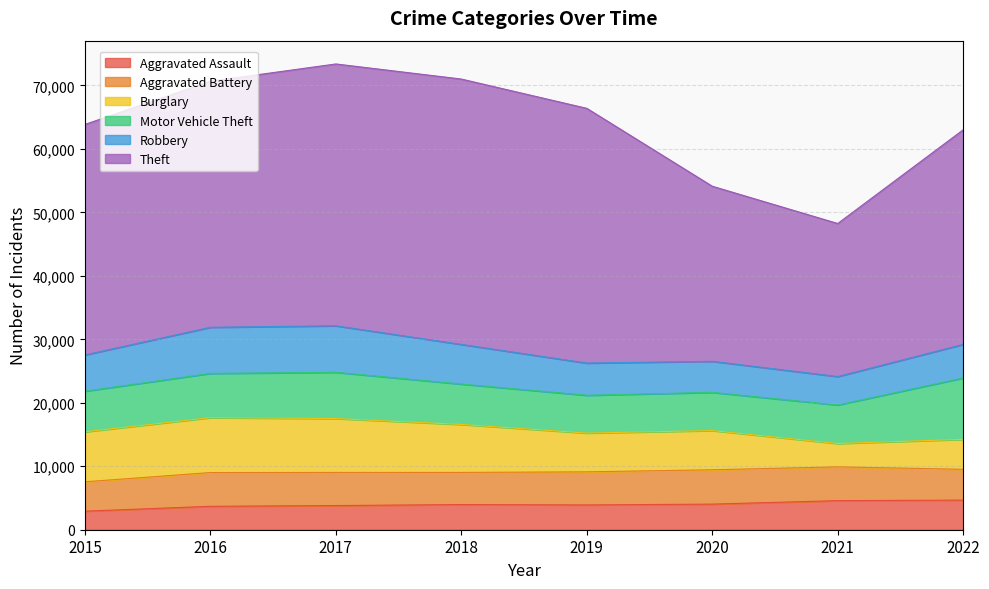

What is the value of the Aggravated Assault point at the 1st from the left?

2923